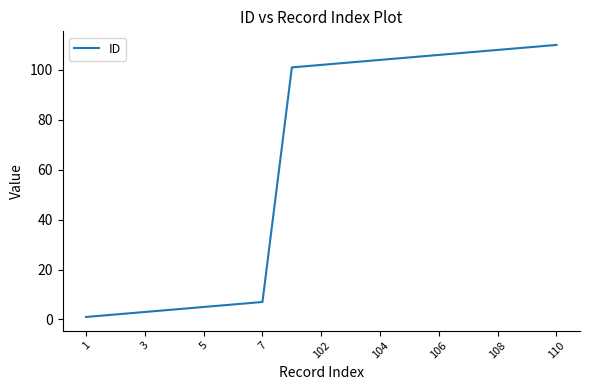

What is the difference between the maximum and minimum values?

109